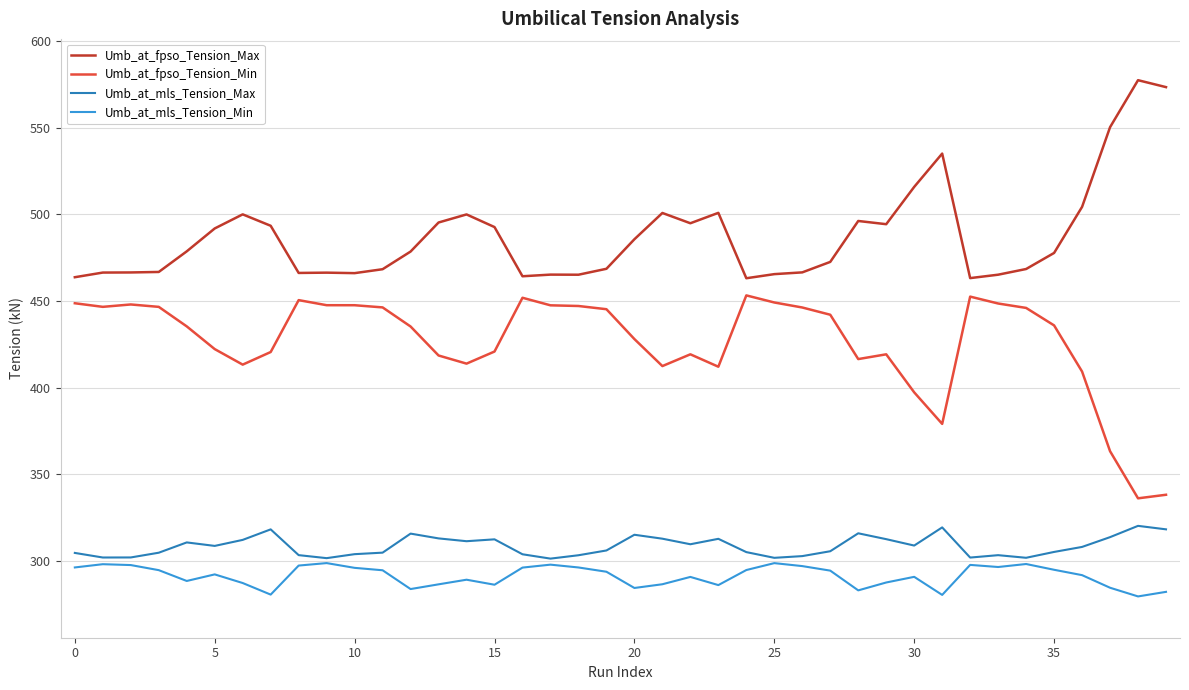

Which series has the largest total across all categories?

Umb_at_fpso_Tension_Max